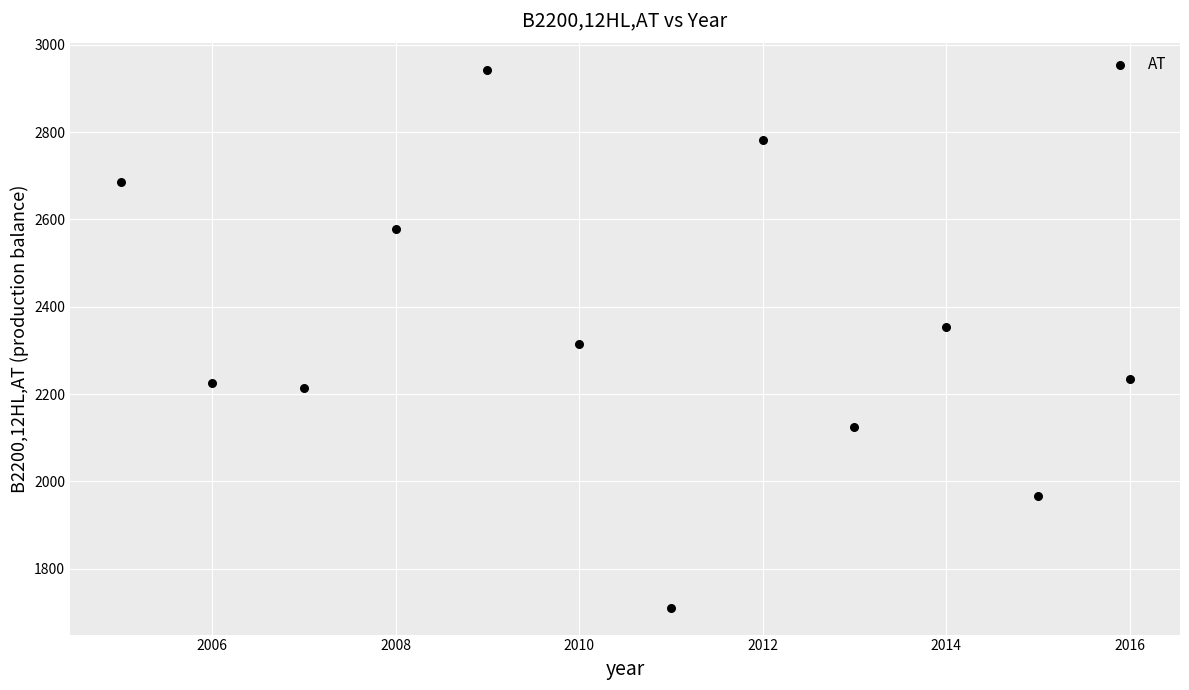

What is the range of X values (max minus min)?

11.0